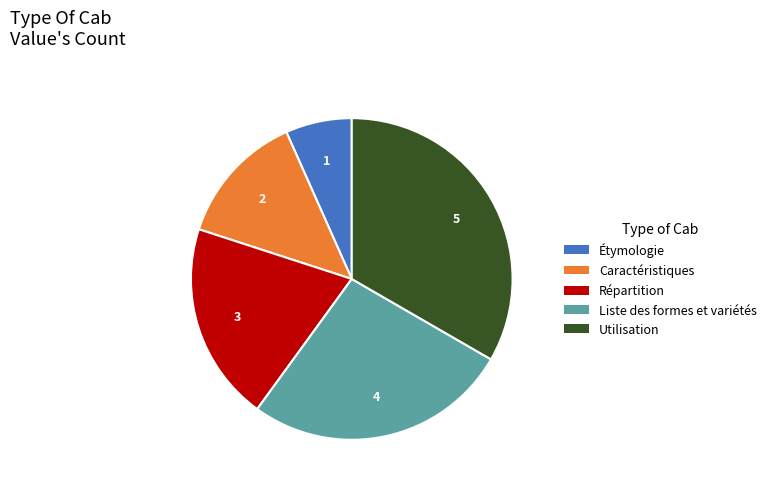

How many segments does this pie chart have?

5